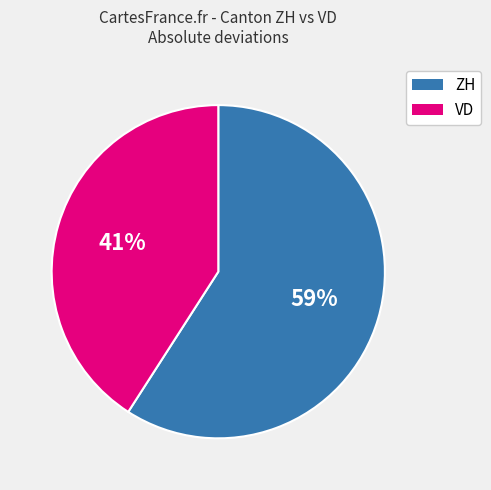

Is there any slice that represents more than half of the pie?

Yes